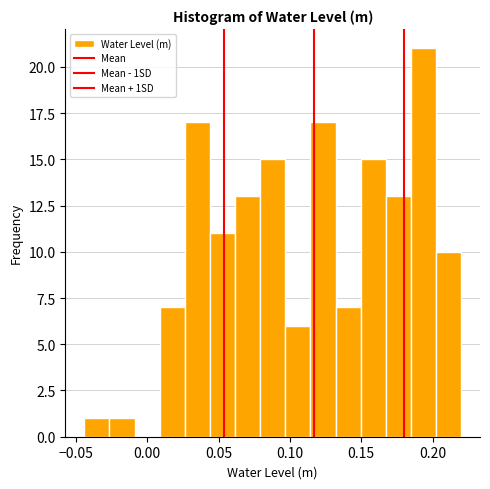

Read against the x-axis, roughly where is the centre of the tallest bar?

0.195